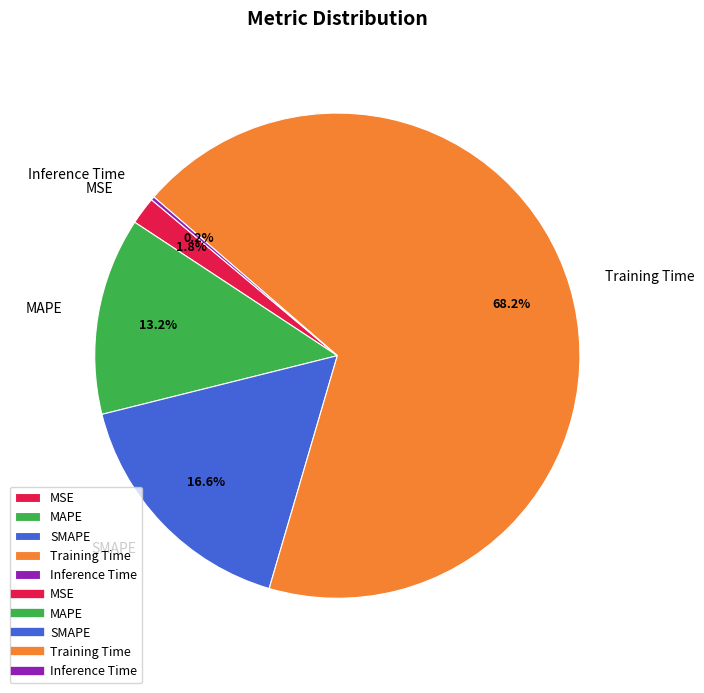

Is it true that Training Time is 54% of the pie?

False